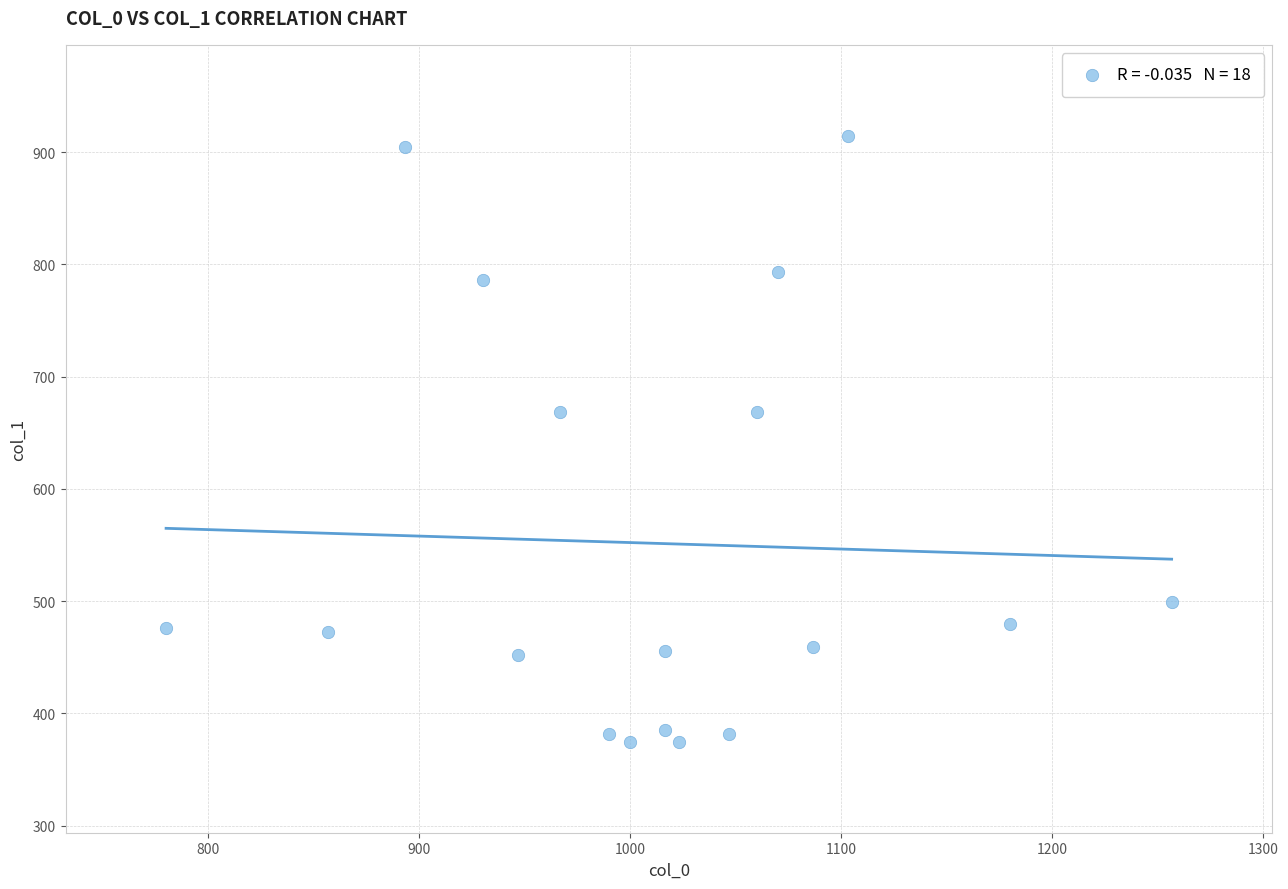

What is the range of Y values (max minus min)?

540.0